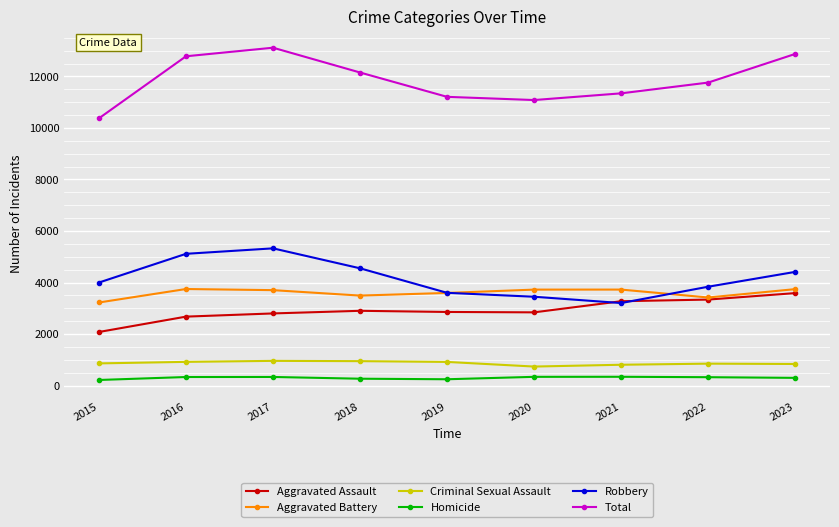

What is the total value across all series at 2022?

23526